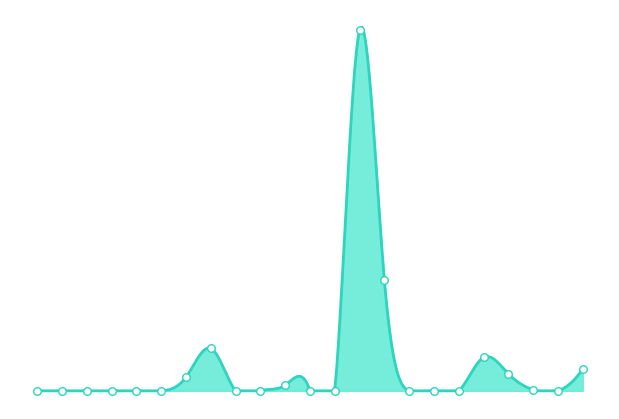

Which series has the largest total across all categories?

LIQUID SCHEMES